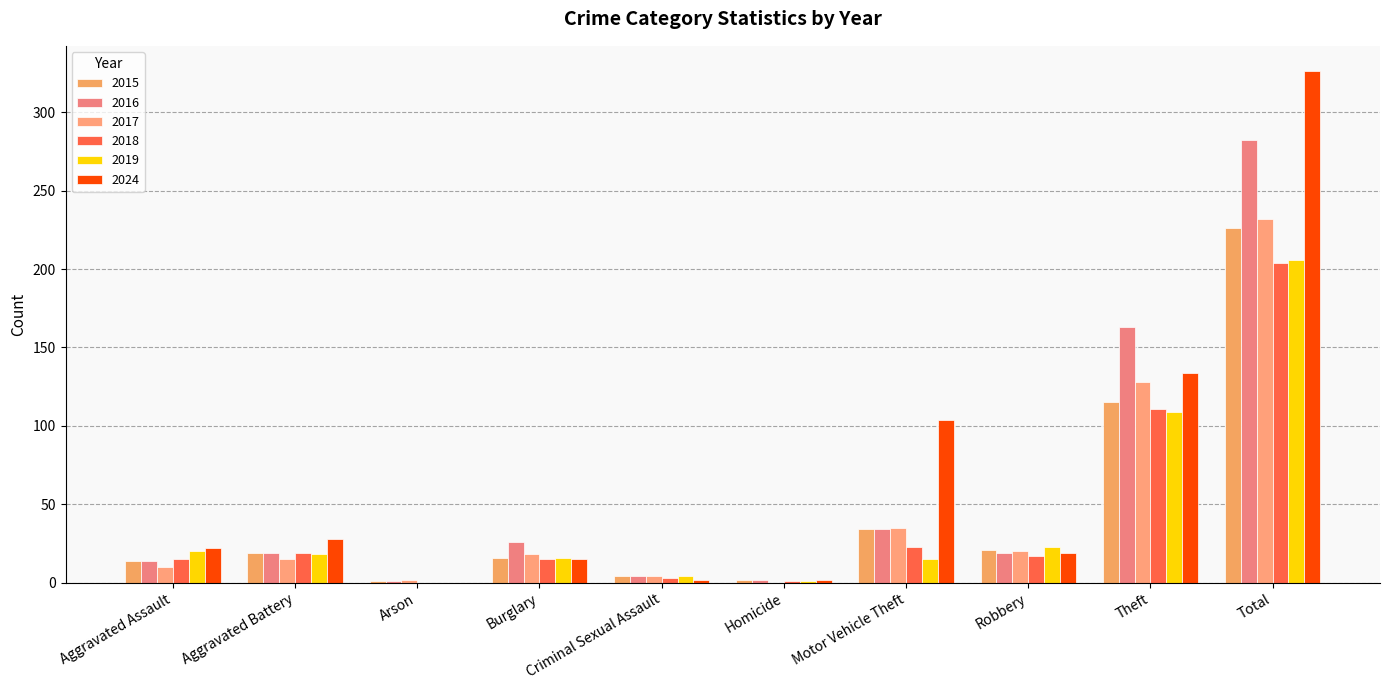

Reading left to right, transcribe all the data shown in this chart.

2015: Aggravated Assault=14	Aggravated Battery=19	Arson=1	Burglary=16	Criminal Sexual Assault=4	Homicide=2	Motor Vehicle Theft=34	Robbery=21	Theft=115	Total=226
2016: Aggravated Assault=14	Aggravated Battery=19	Arson=1	Burglary=26	Criminal Sexual Assault=4	Homicide=2	Motor Vehicle Theft=34	Robbery=19	Theft=163	Total=282
2017: Aggravated Assault=10	Aggravated Battery=15	Arson=2	Burglary=18	Criminal Sexual Assault=4	Homicide=0	Motor Vehicle Theft=35	Robbery=20	Theft=128	Total=232
2018: Aggravated Assault=15	Aggravated Battery=19	Arson=0	Burglary=15	Criminal Sexual Assault=3	Homicide=1	Motor Vehicle Theft=23	Robbery=17	Theft=111	Total=204
2019: Aggravated Assault=20	Aggravated Battery=18	Arson=0	Burglary=16	Criminal Sexual Assault=4	Homicide=1	Motor Vehicle Theft=15	Robbery=23	Theft=109	Total=206
2024: Aggravated Assault=22	Aggravated Battery=28	Arson=0	Burglary=15	Criminal Sexual Assault=2	Homicide=2	Motor Vehicle Theft=104	Robbery=19	Theft=134	Total=326